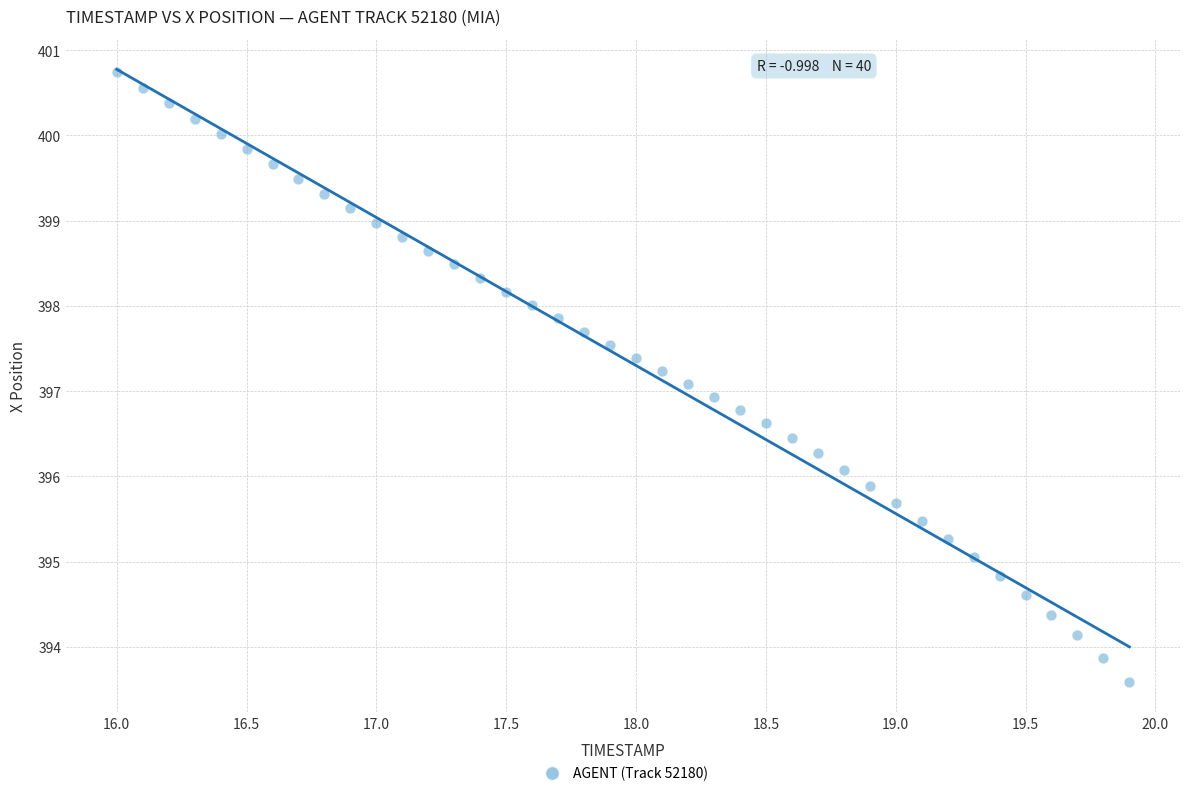

What is the range of Y values (max minus min)?

7.1